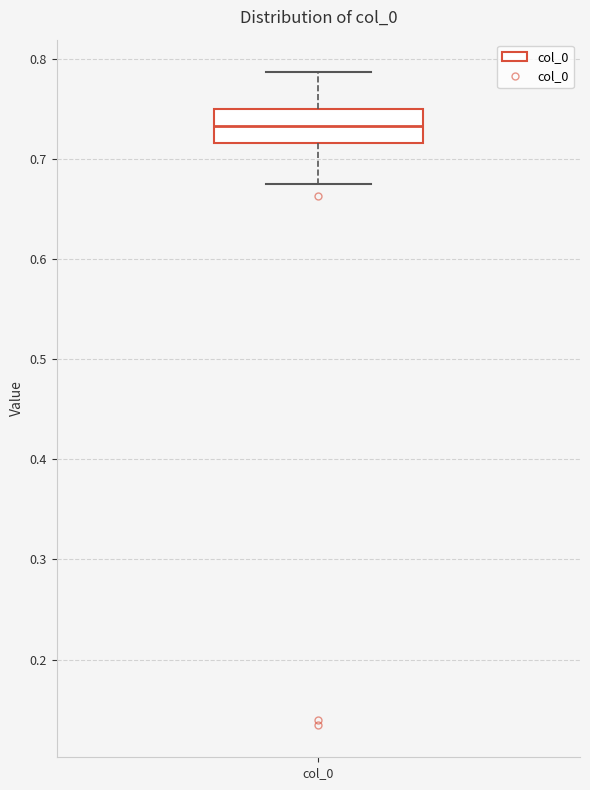

Where does the lower whisker of the box for col_0 end on the y-axis? The values are not printed on the chart, so give them approximately, as read against the axis.

0.67